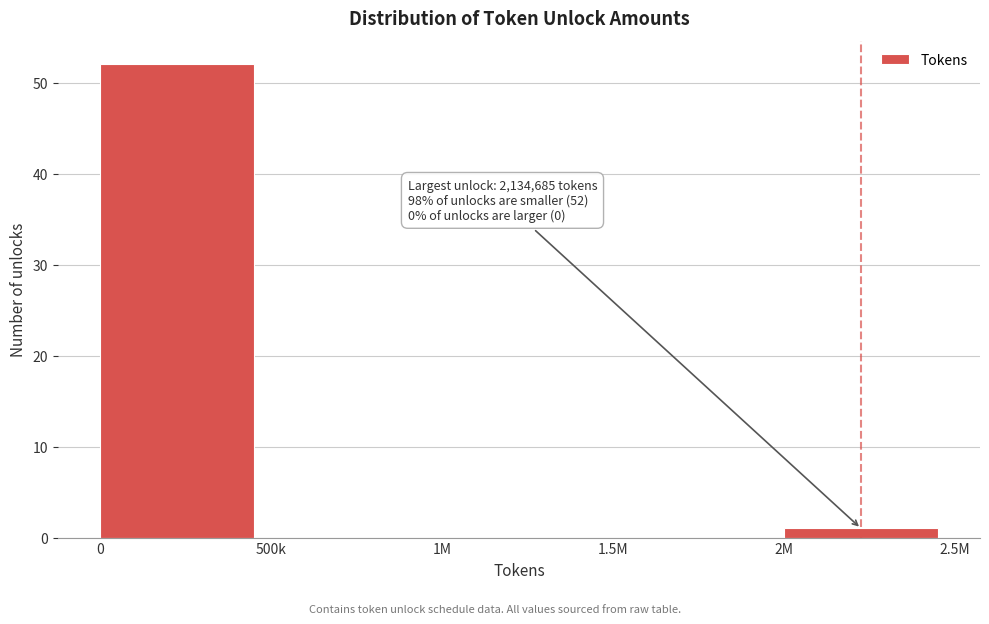

Reading right to left, transcribe all the data shown in this chart.

2M=1	1.5M=0	1M=0	500k=0	0=52